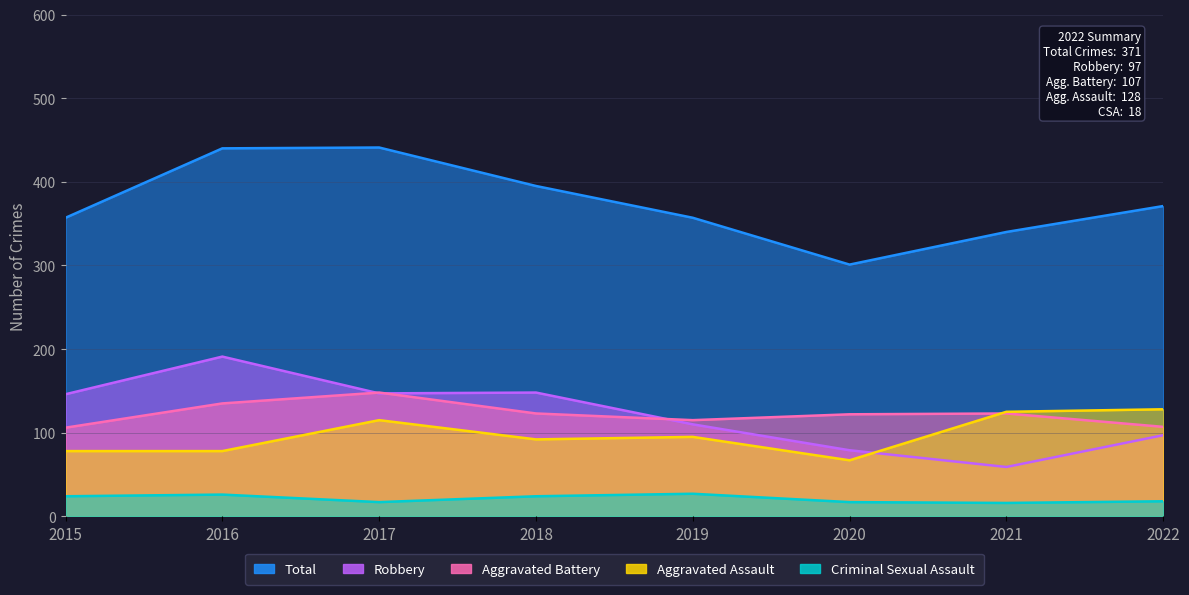

What is the minimum value for Robbery?

59